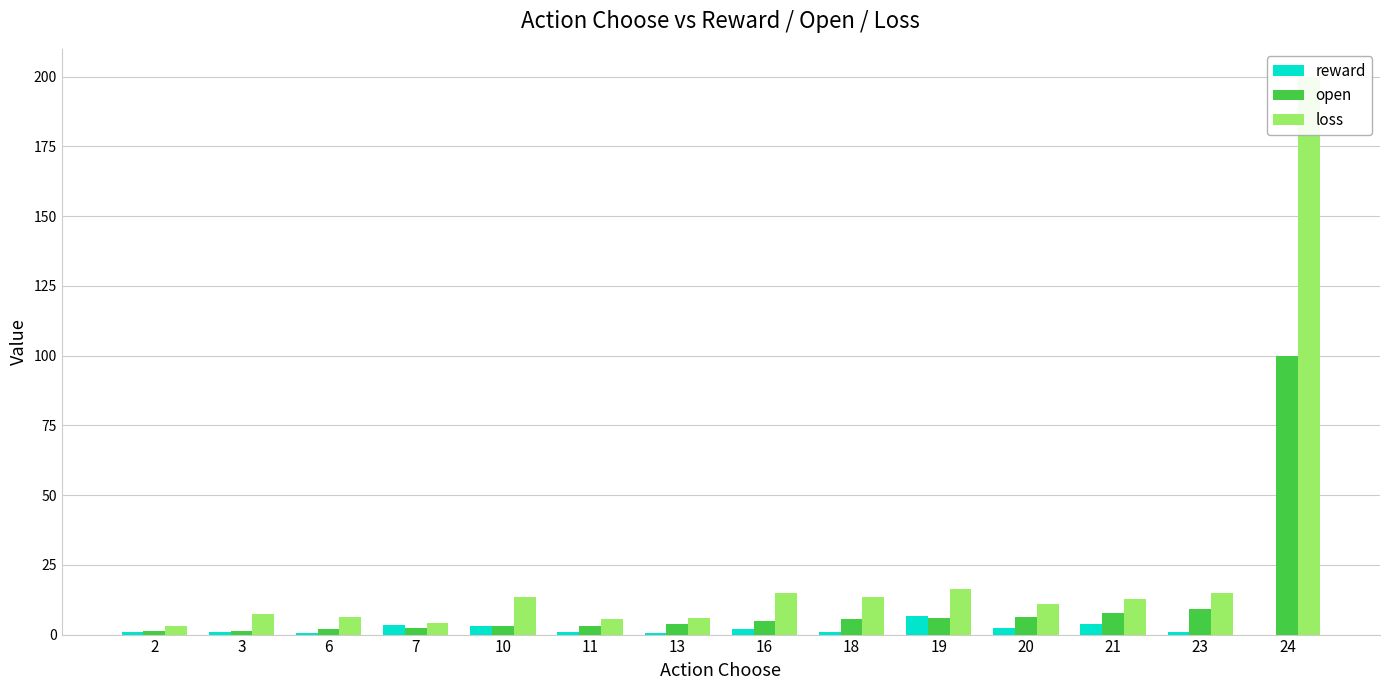

Rank the series by their maximum value, from highest to lowest.

loss, open, reward